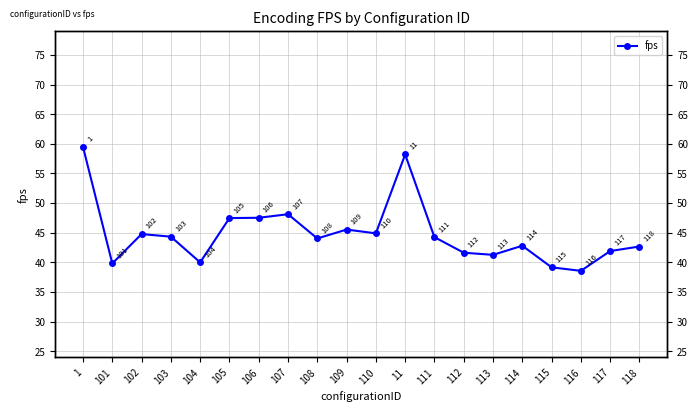

Is this an area chart (filled region under the line)?

No